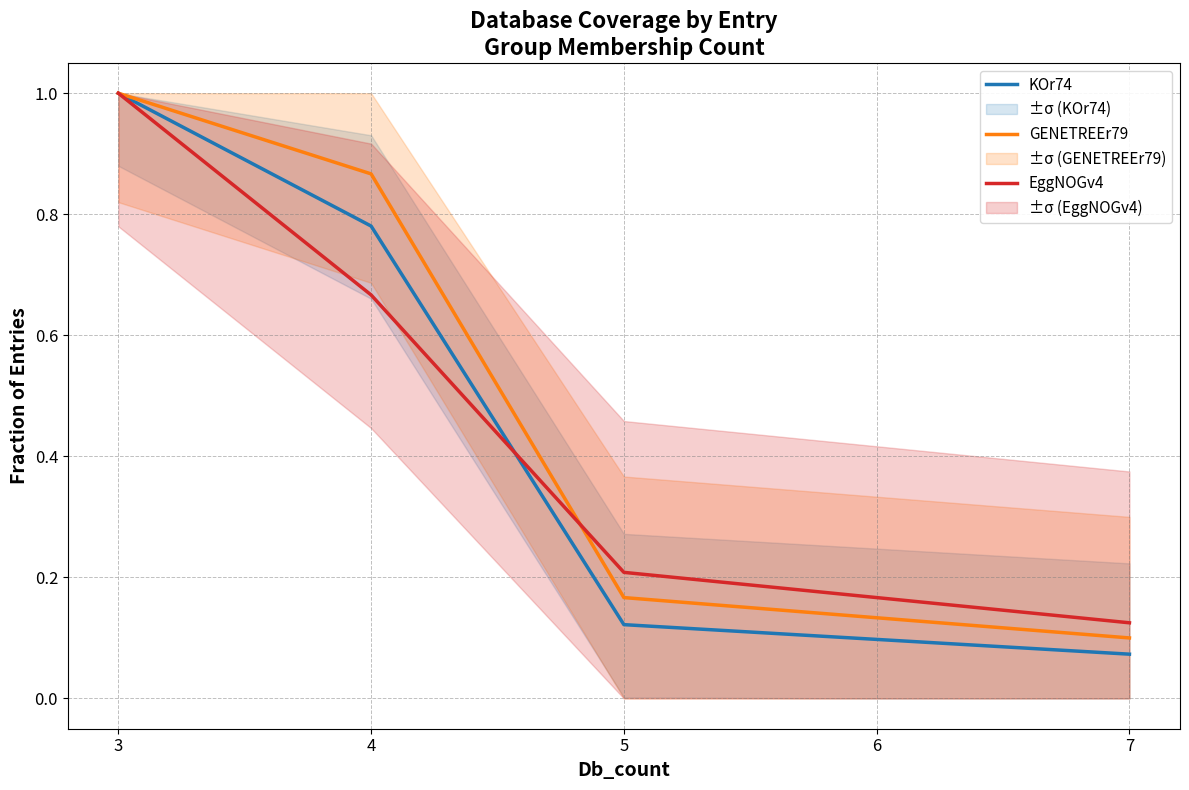

Which series has the widest spread of values?

KOr74